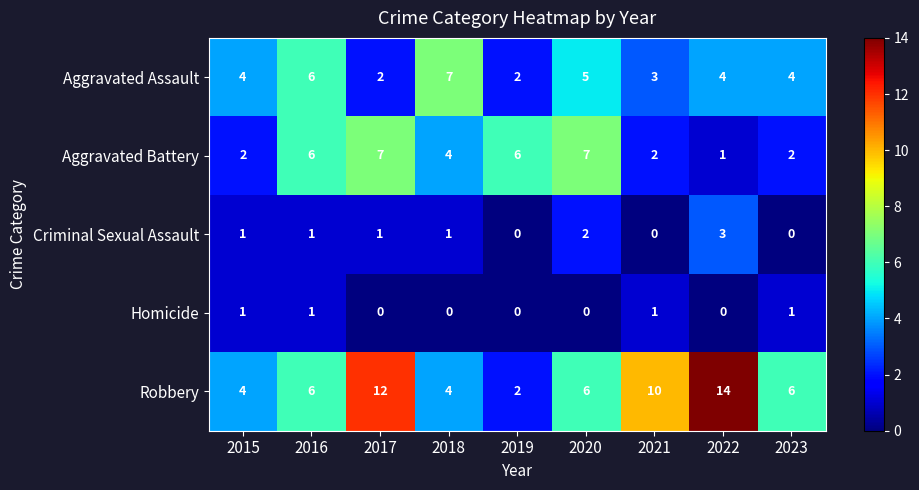

Count the number of categories in the chart.

9